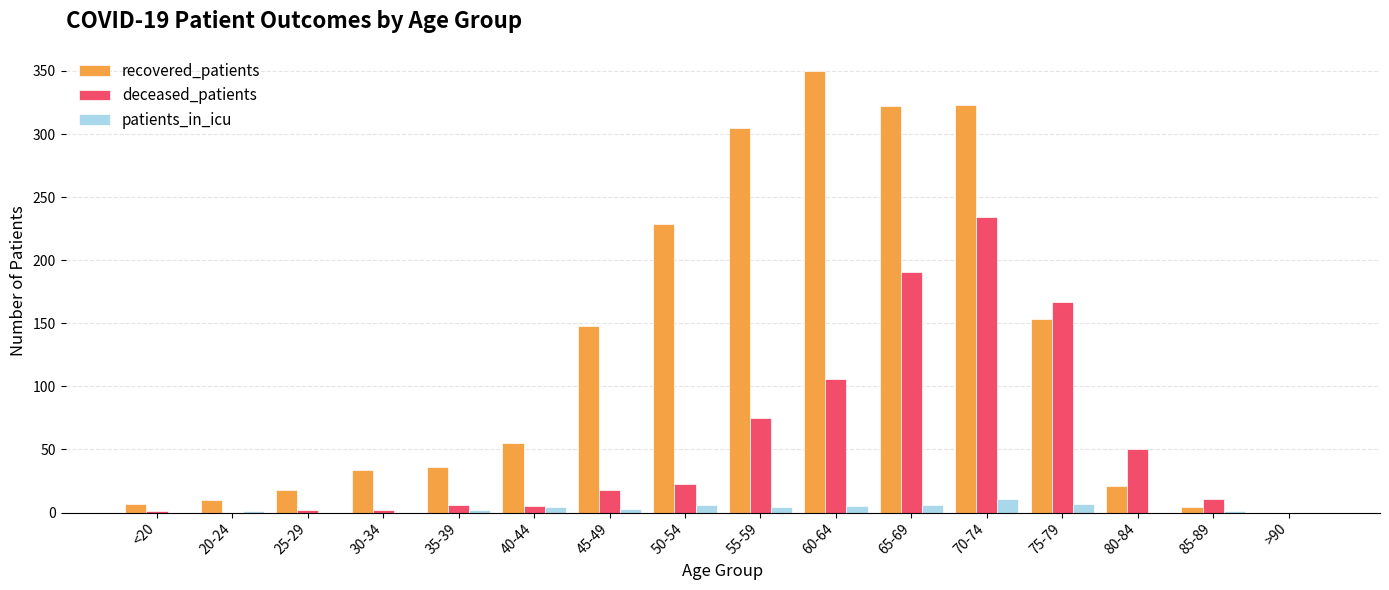

What is the maximum value for recovered_patients?

350